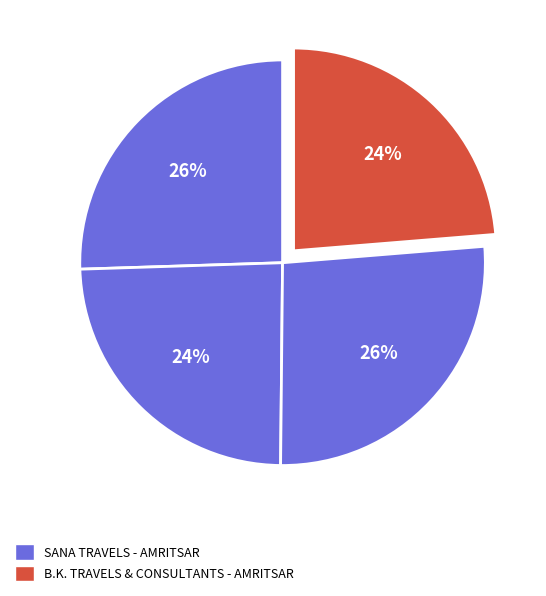

Which slice is the smallest?

B.K. TRAVELS & CONSULTANTS - AMRITSAR